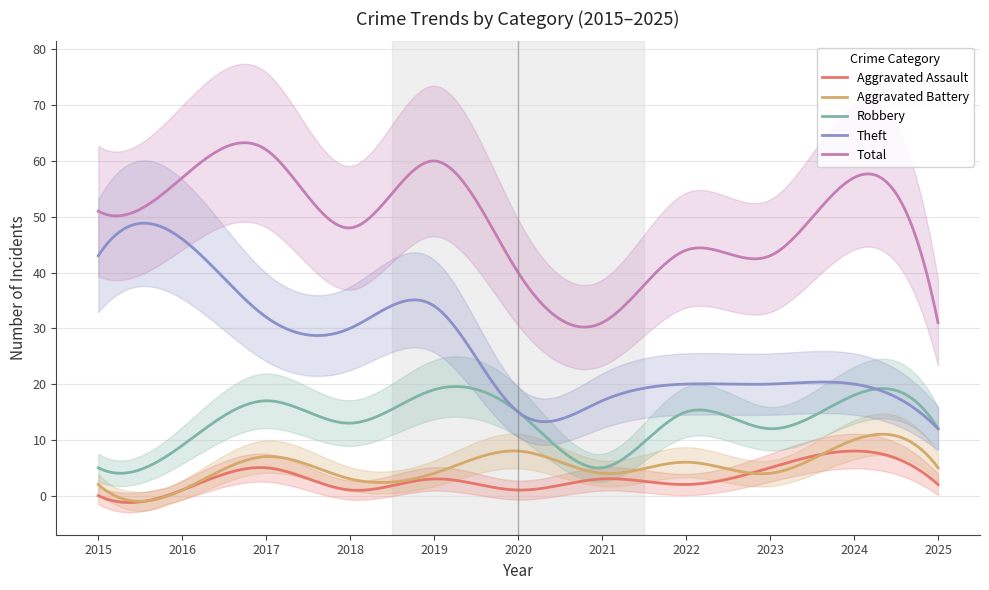

Count the Aggravated Assault values in the range 1 to 5.

9